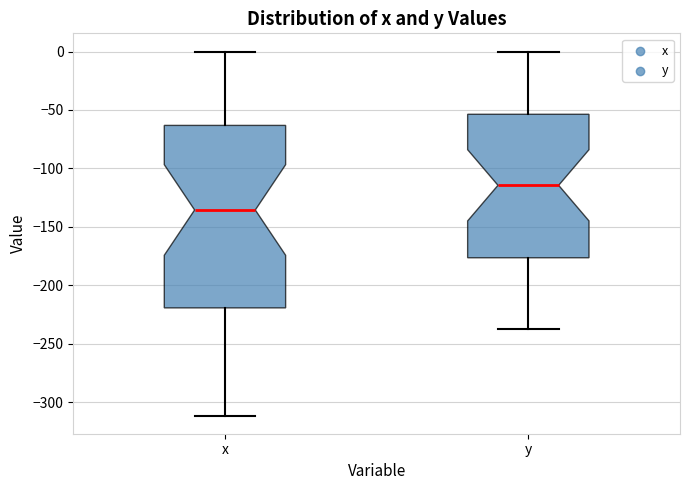

Reading left to right, read every box against the y-axis: the position of its median line, the range the box covers, and the ends of its whiskers. The values are not printed on the chart, so give them approximately, as read against the axis.

x: median -135, box -220 to -65, whiskers -310 to 0
y: median -115, box -175 to -55, whiskers -235 to 0